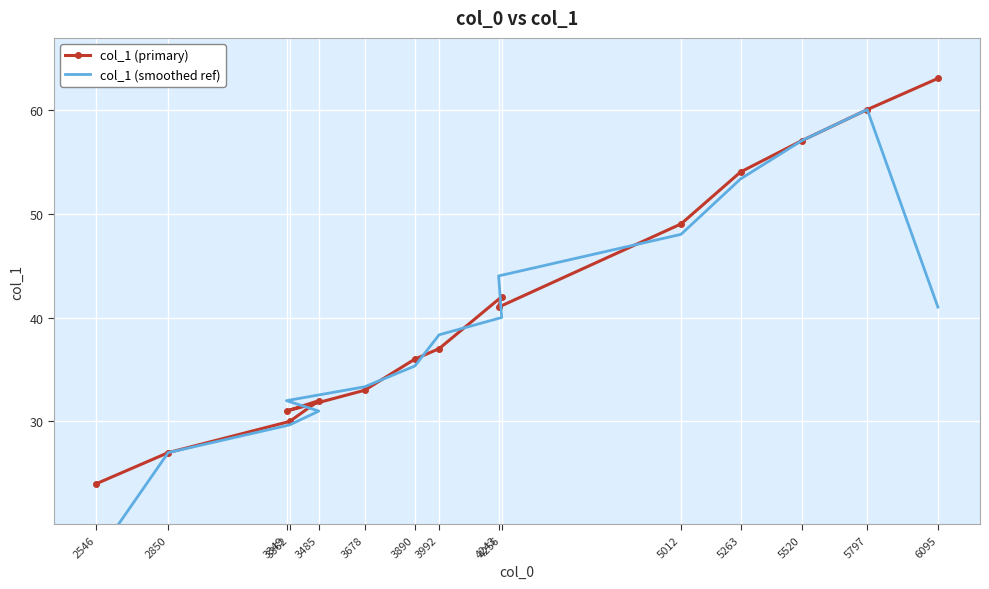

Where is col_1 (primary) nearest to the value 43?

4256